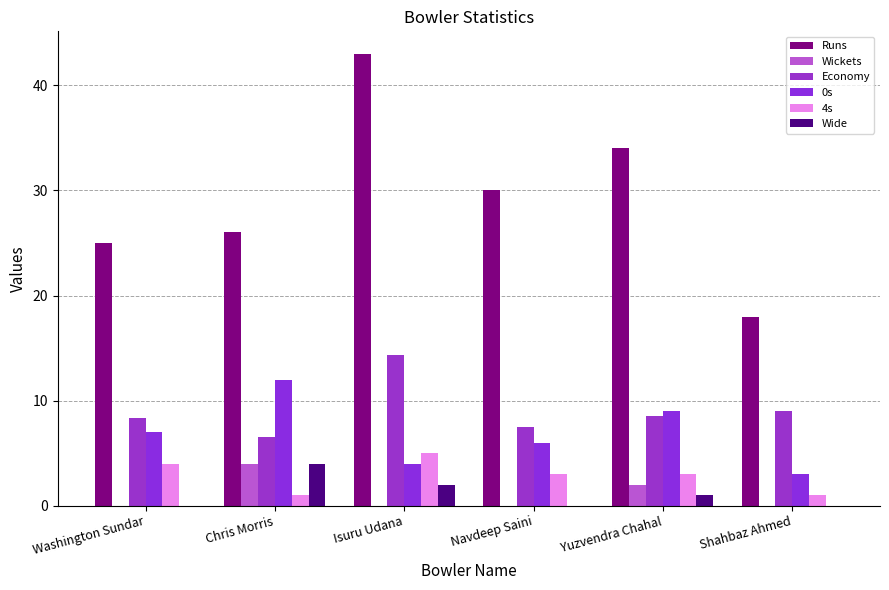

How many groups of bars are there?

6